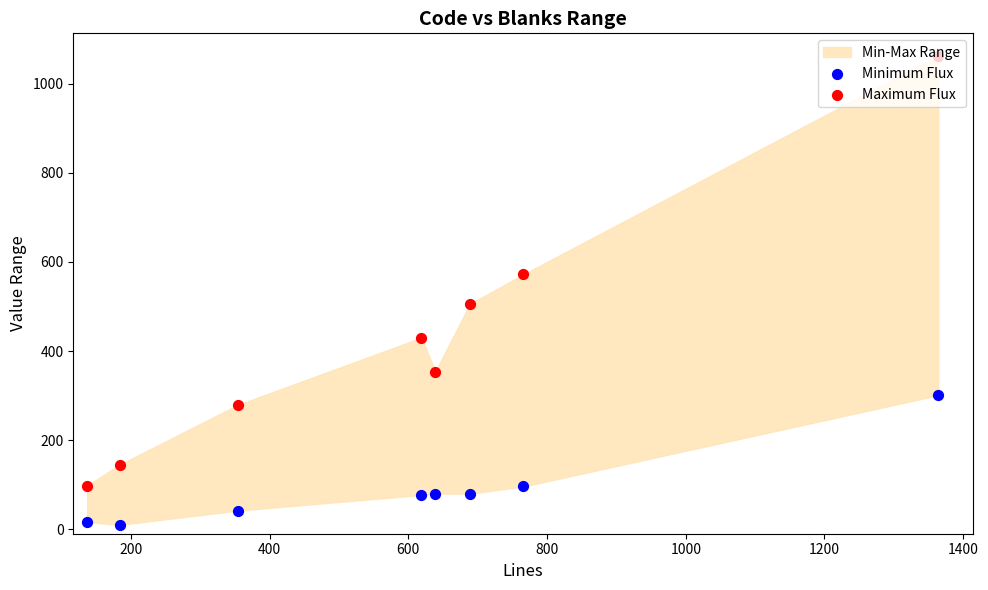

Which series contains the lowest Y value?

Minimum Flux